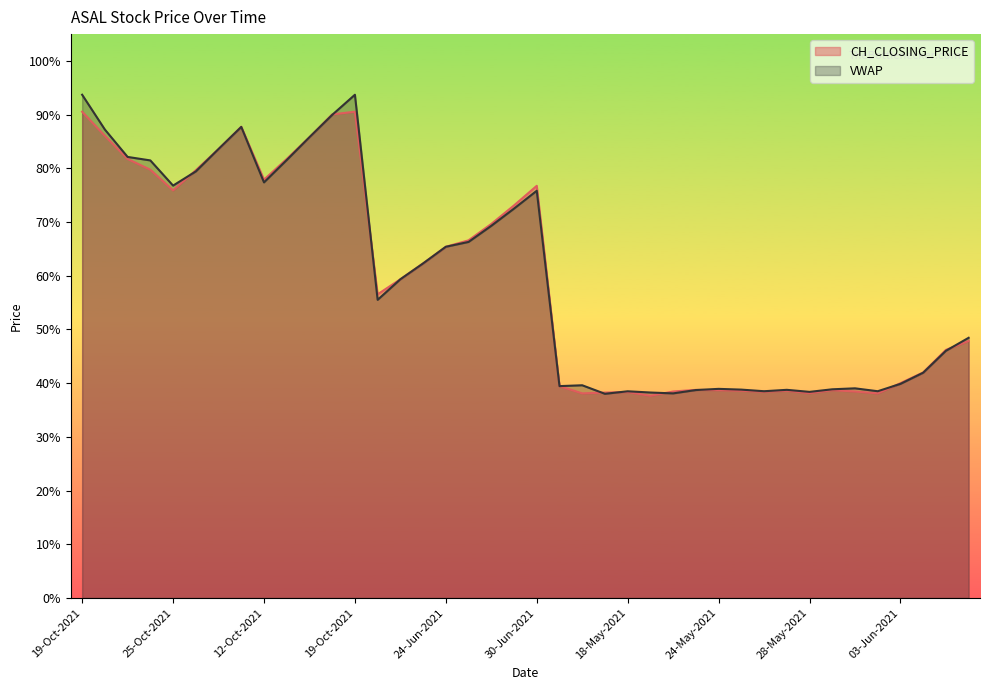

Rank the series at 27-May-2021 from highest to lowest value.

VWAP, CH_CLOSING_PRICE